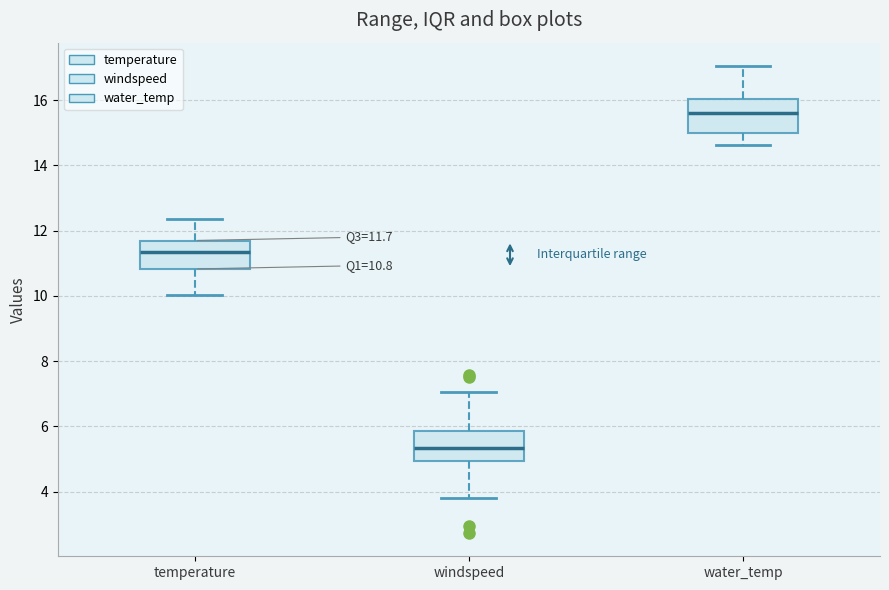

Which box has the highest median line?

water_temp